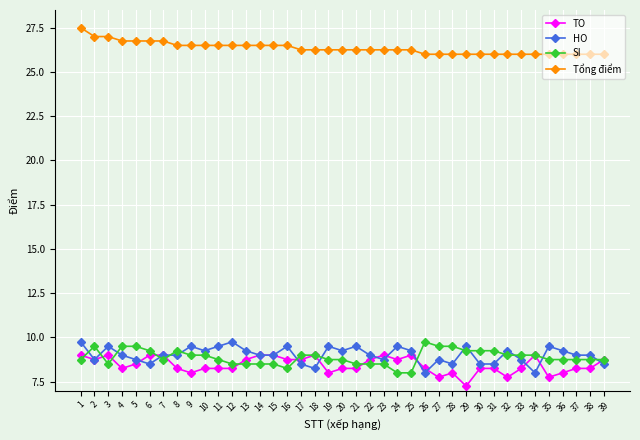

What is the maximum value shown in the chart?

27.5